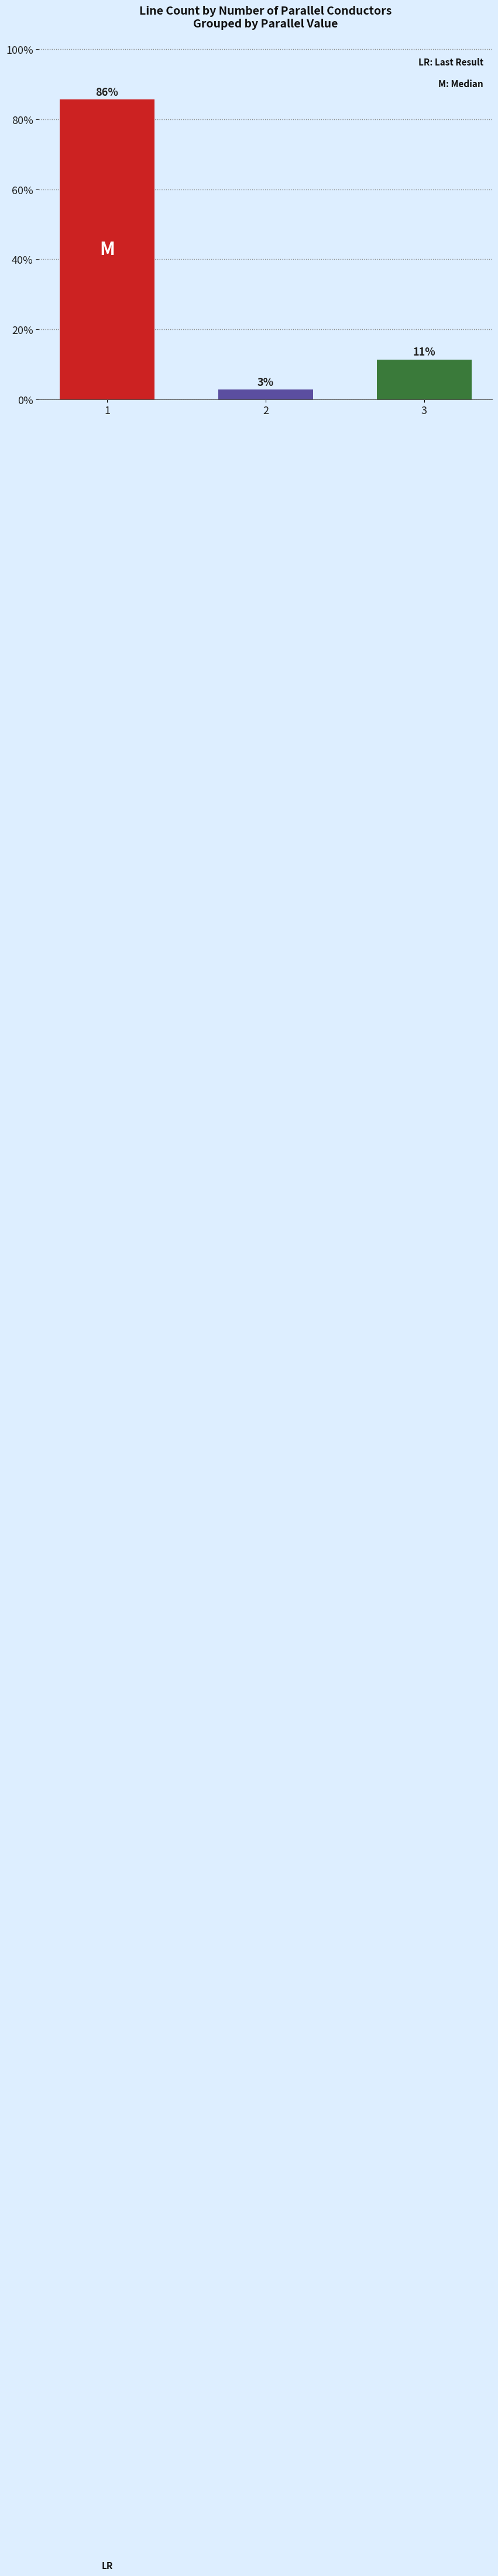

True or false: the data shows 11.4 at 3.

True